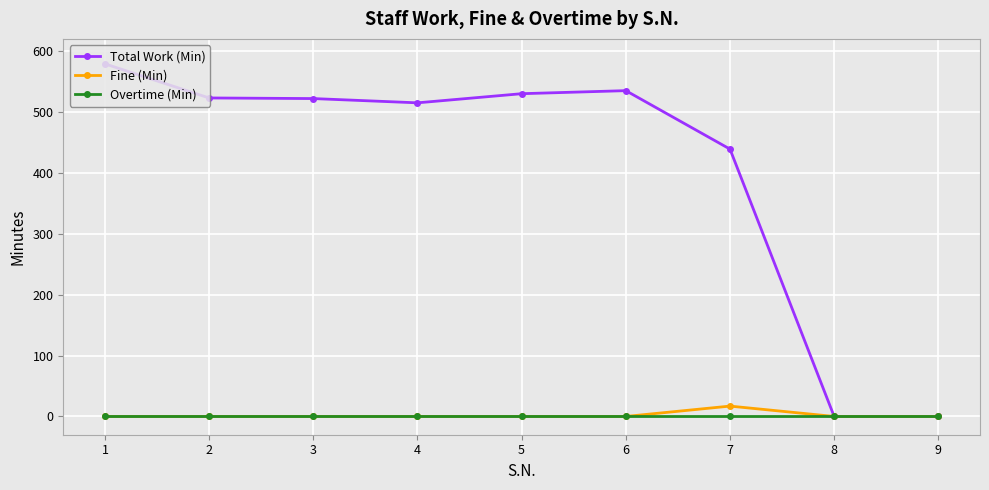

What are all the series names shown in the legend?

Total Work (Min), Fine (Min), Overtime (Min)